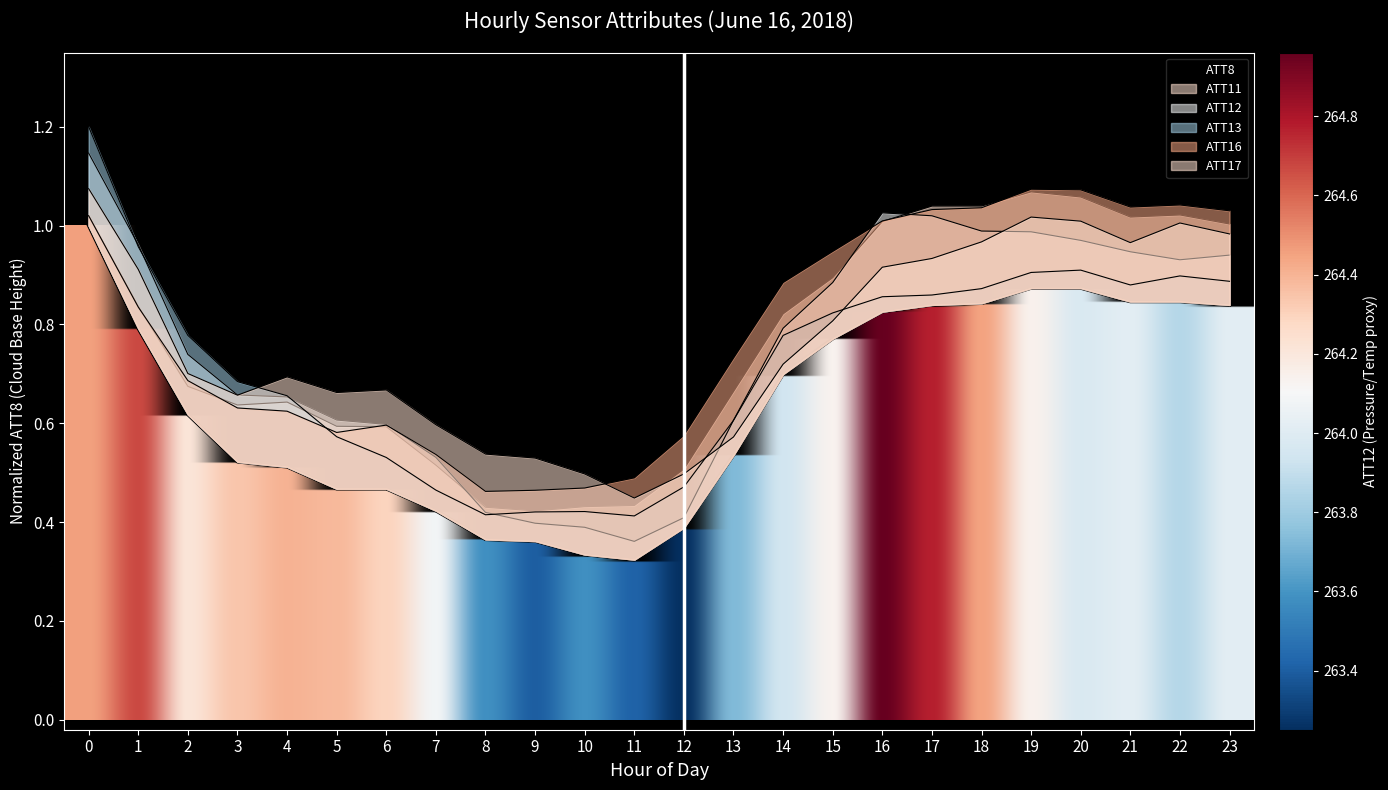

What is the value of the 4th point from the left?

0.5